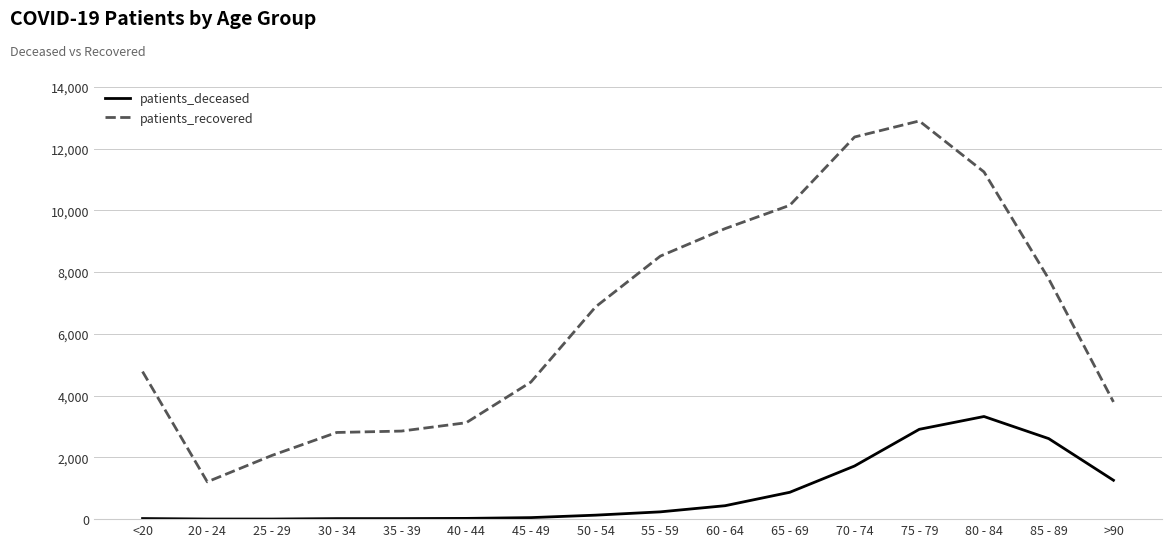

What is the highest value of the patients_recovered series?

12896